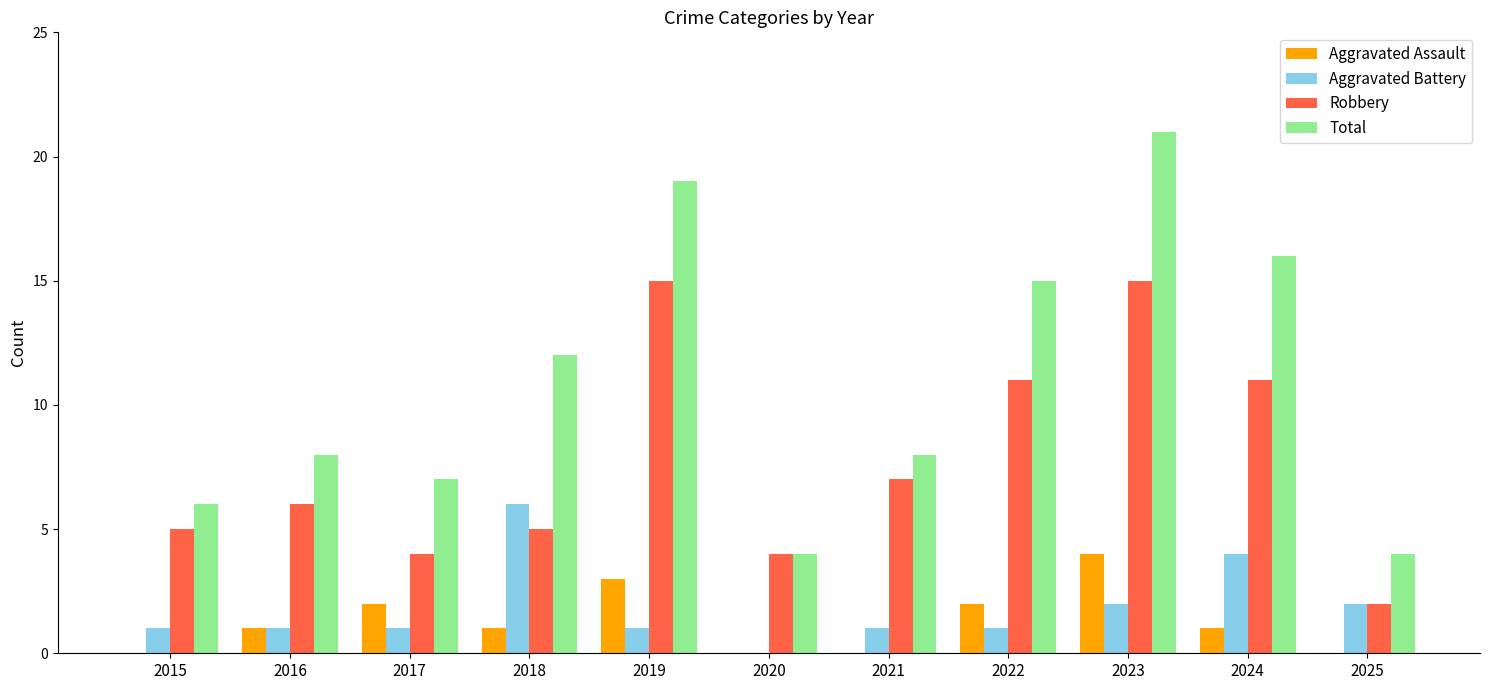

What is the sum of all Aggravated Battery values?

20